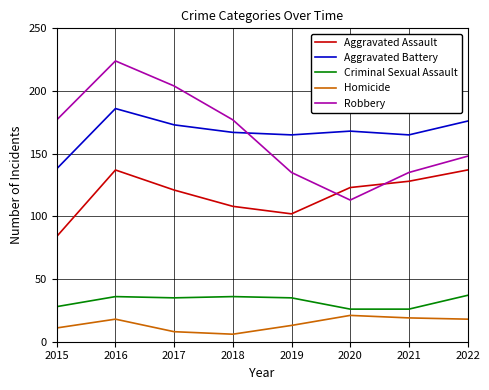

Which series has the widest spread of values?

Robbery